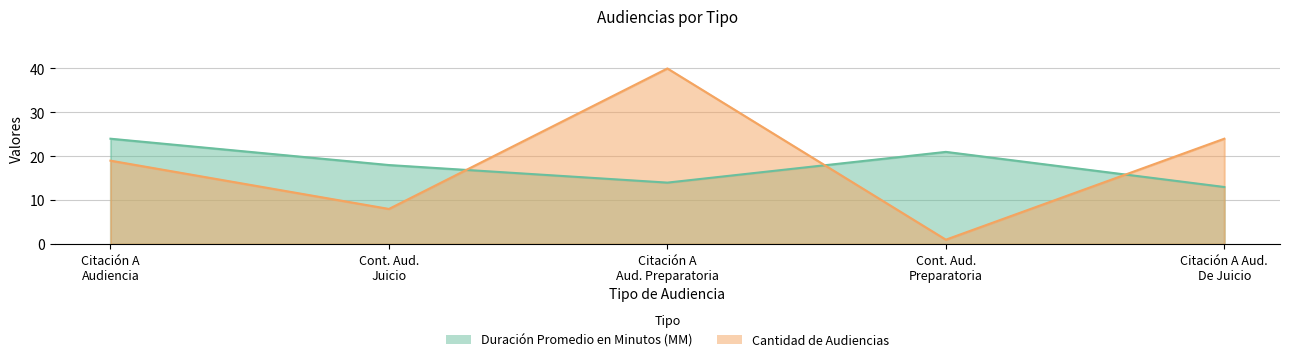

Is it true that Citación A Audiencia Preparatoria equals 11 at Cantidad de Audiencias?

False